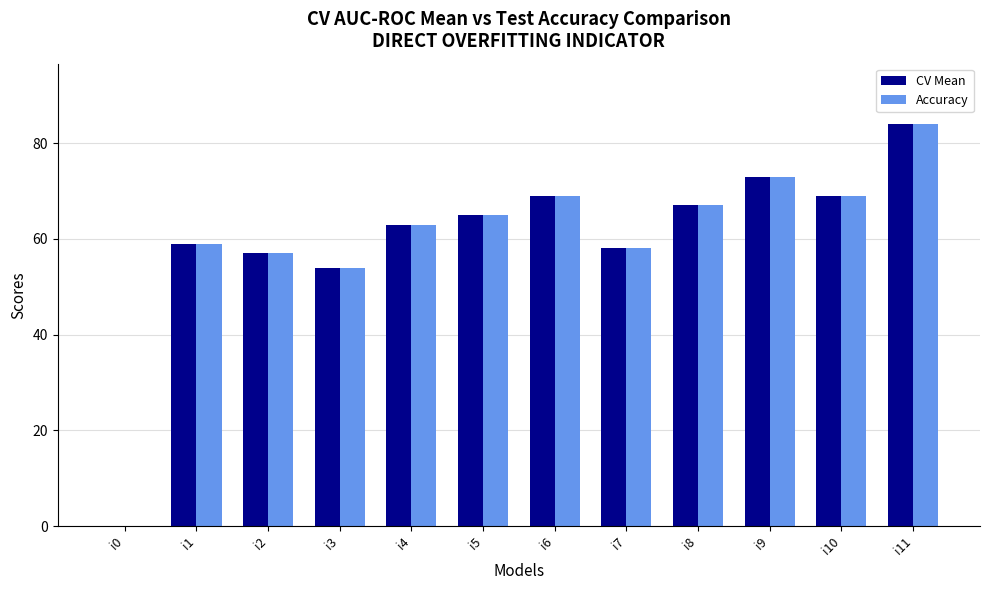

Reading right to left, list all the values displayed in this chart.

CV Mean: 84	69	73	67	58	69	65	63	54	57	59	0
Accuracy: 84	69	73	67	58	69	65	63	54	57	59	0